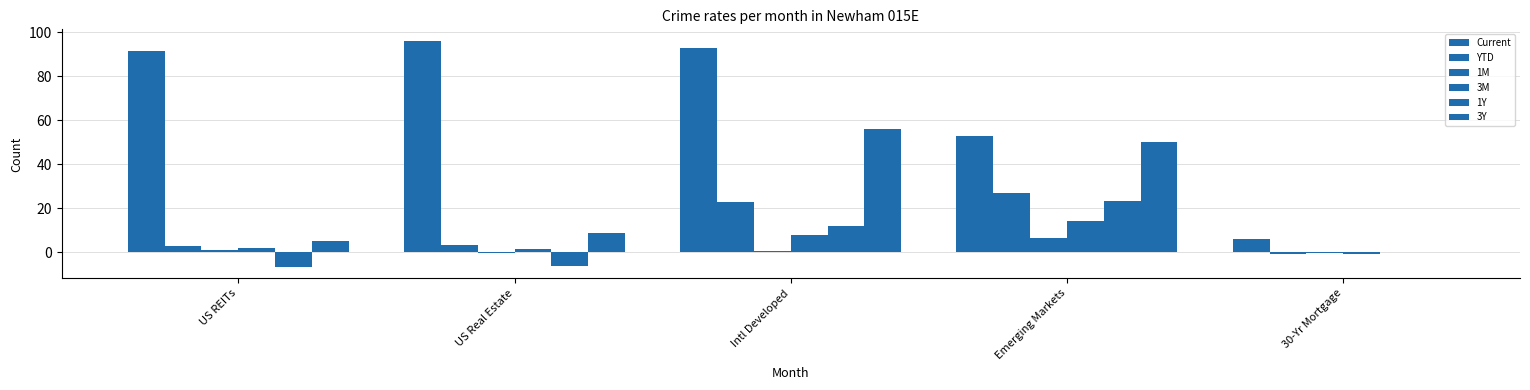

What is the difference between the 1M values at US REITs and Emerging Markets?

5.5